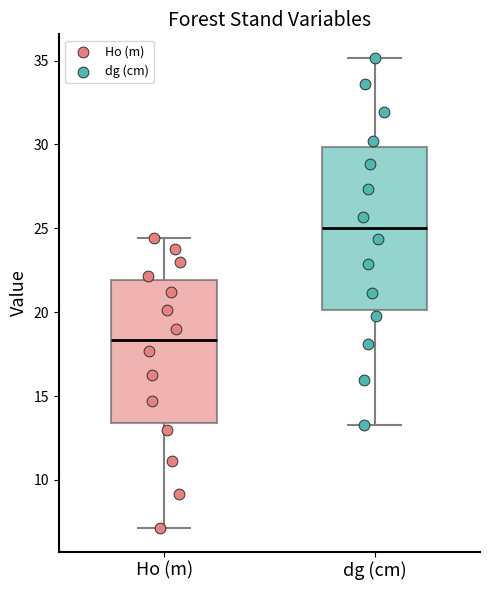

Reading left to right, read every box against the y-axis: the position of its median line, the range the box covers, and the ends of its whiskers. The values are not printed on the chart, so give them approximately, as read against the axis.

Ho (m): median 18.5, box 13.5 to 22.0, whiskers 7.0 to 24.5
dg (cm): median 25.0, box 20.0 to 30.0, whiskers 13.5 to 35.0